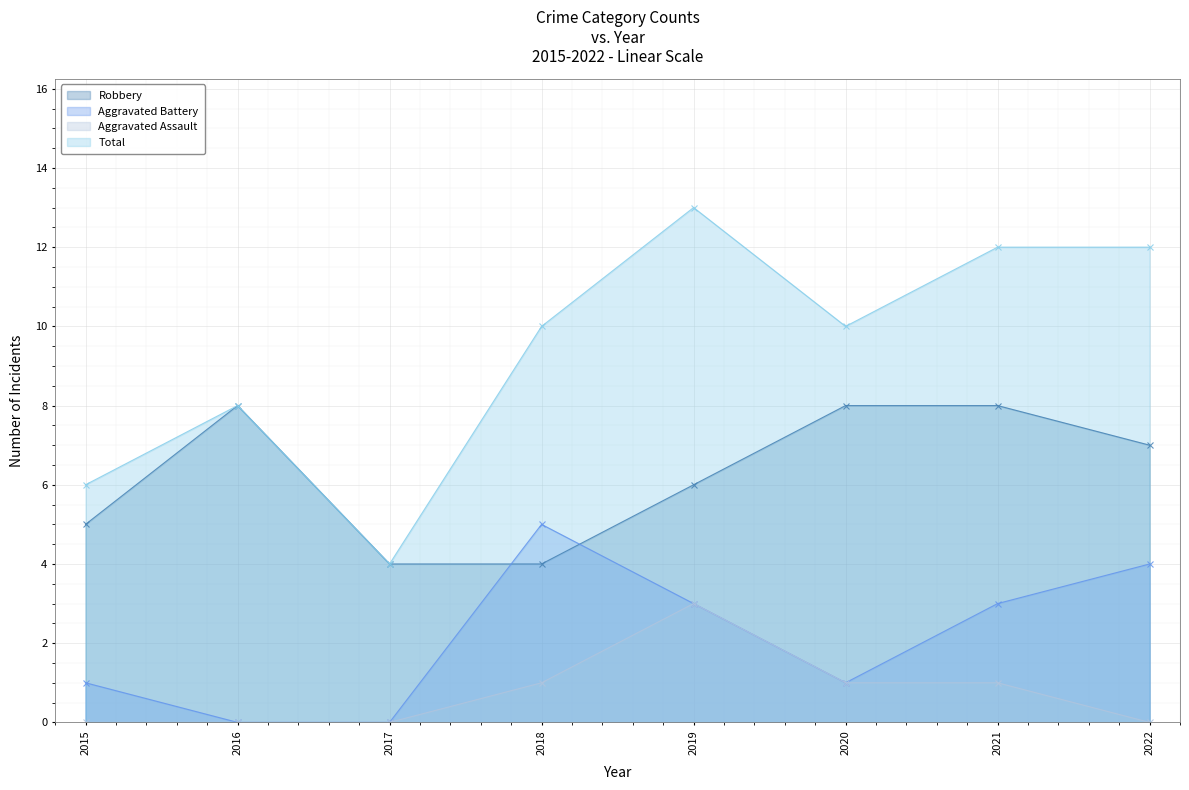

Reading left to right, what are all the values shown in this chart?

Robbery: 5	8	4	4	6	8	8	7
Aggravated Battery: 1	0	0	5	3	1	3	4
Aggravated Assault: 0	0	0	1	3	1	1	0
Total: 6	8	4	10	13	10	12	12